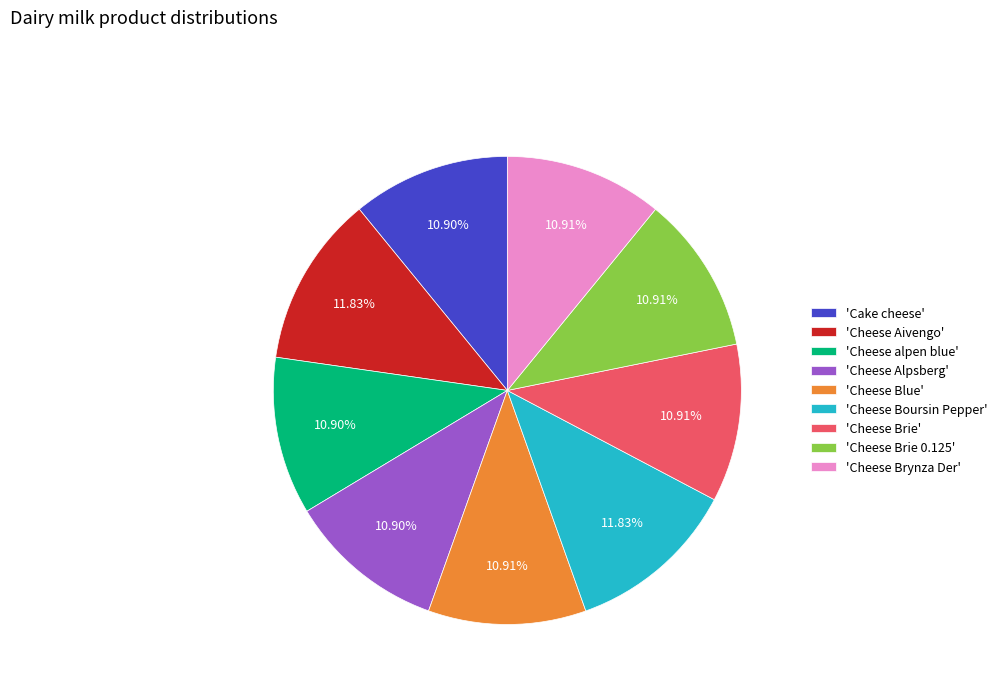

How many segments does this pie chart have?

9